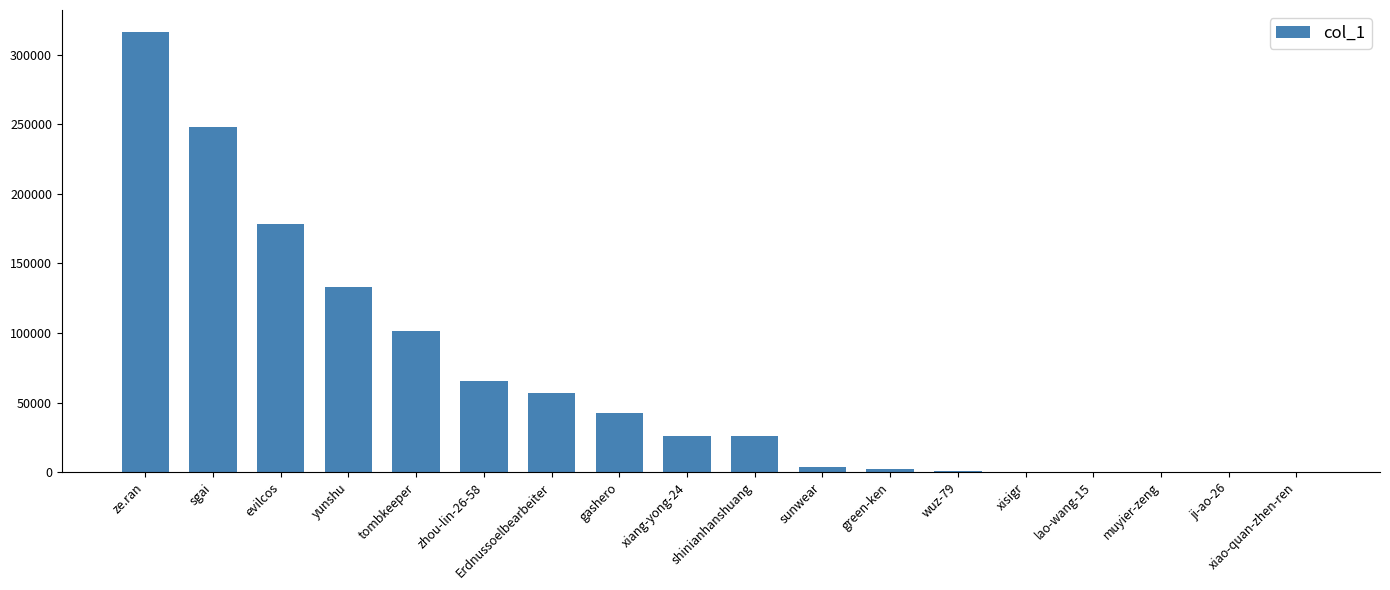

What is the greatest value displayed?

316212